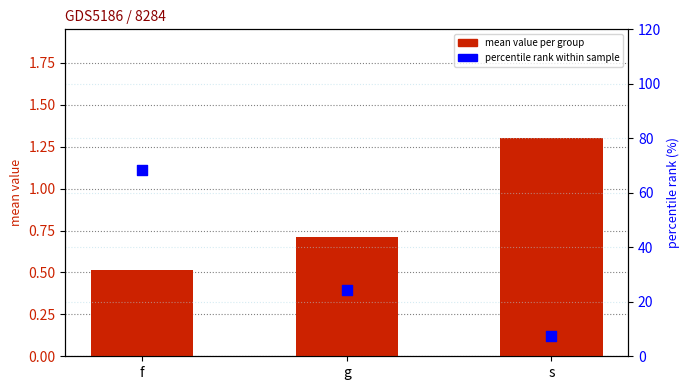

What is the total value across all series at g?

25.1